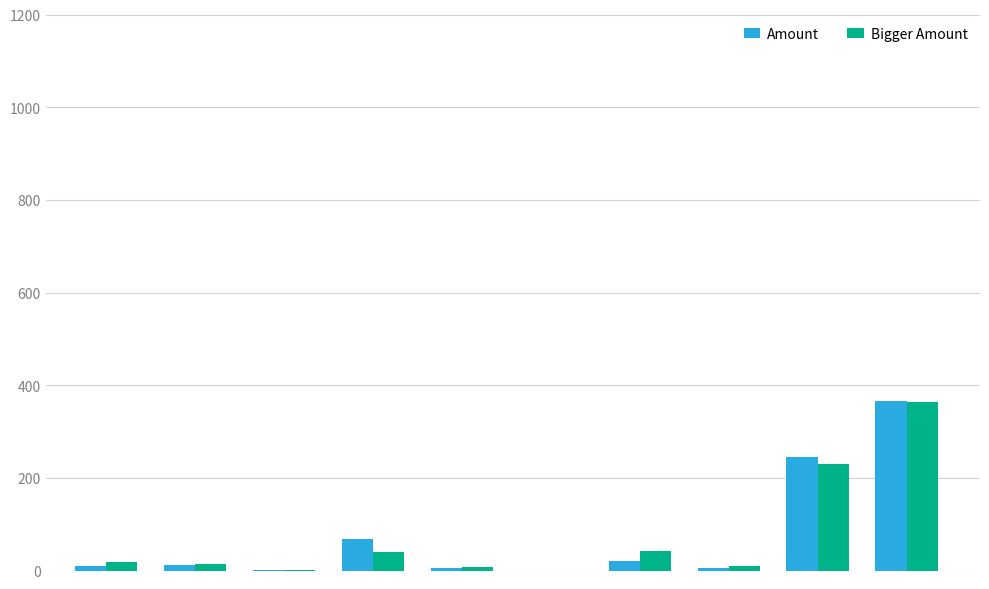

What is the greatest value displayed?

365